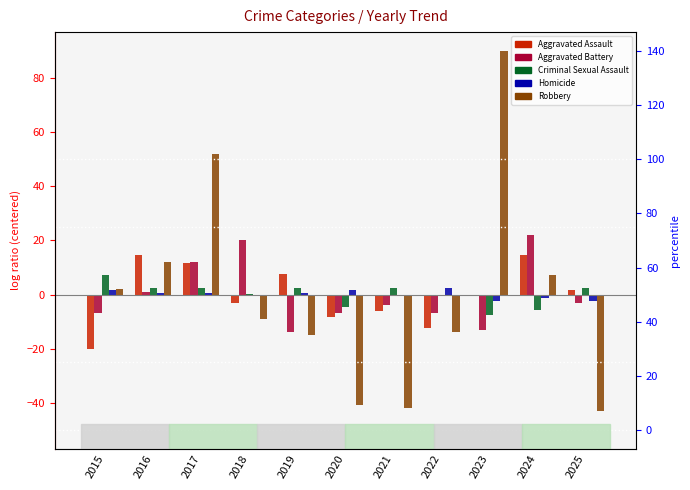

Which label corresponds to the smallest value in the chart?

2025